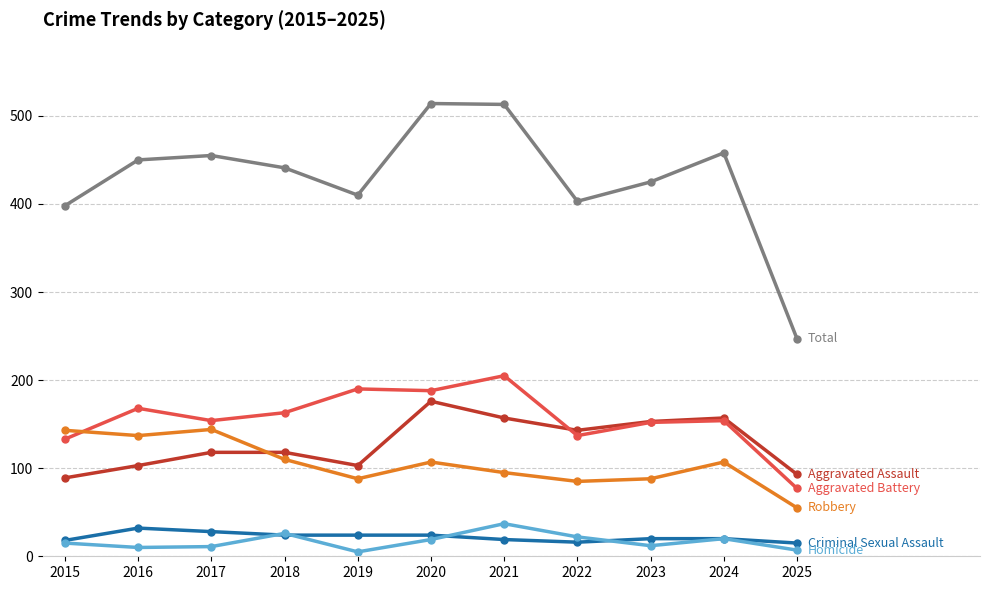

How many series are shown in this chart?

6